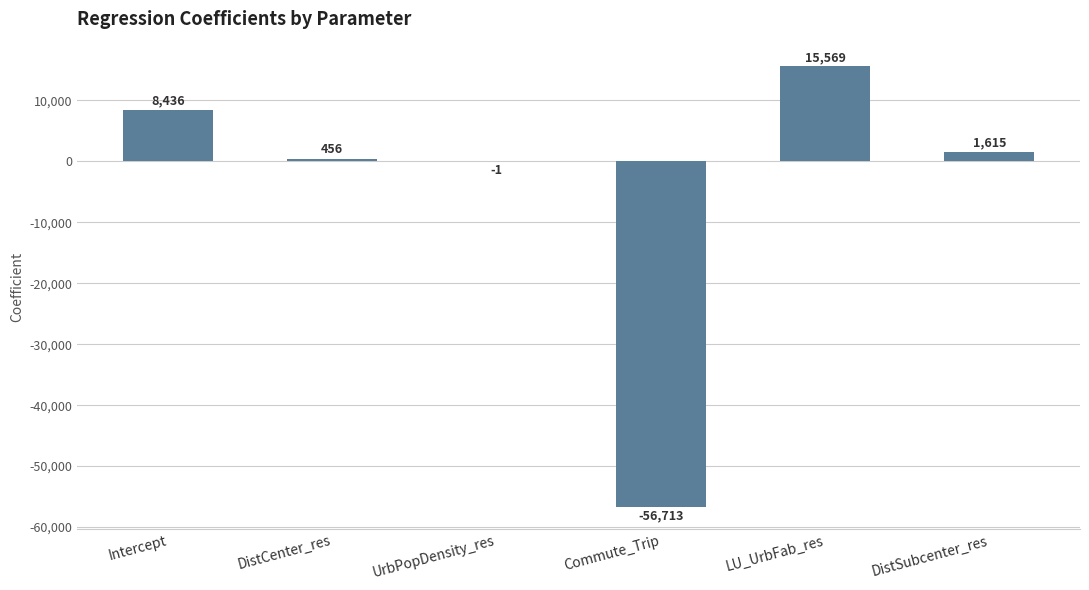

Does the chart contain stacked bars?

No